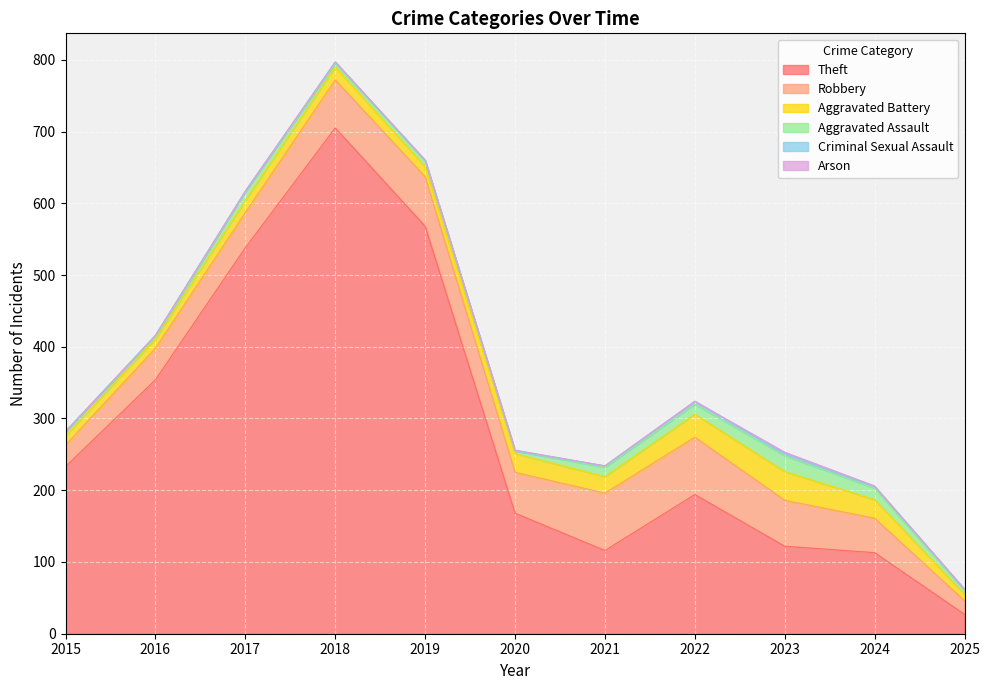

Between 2023 and 2016, which is larger?

2016